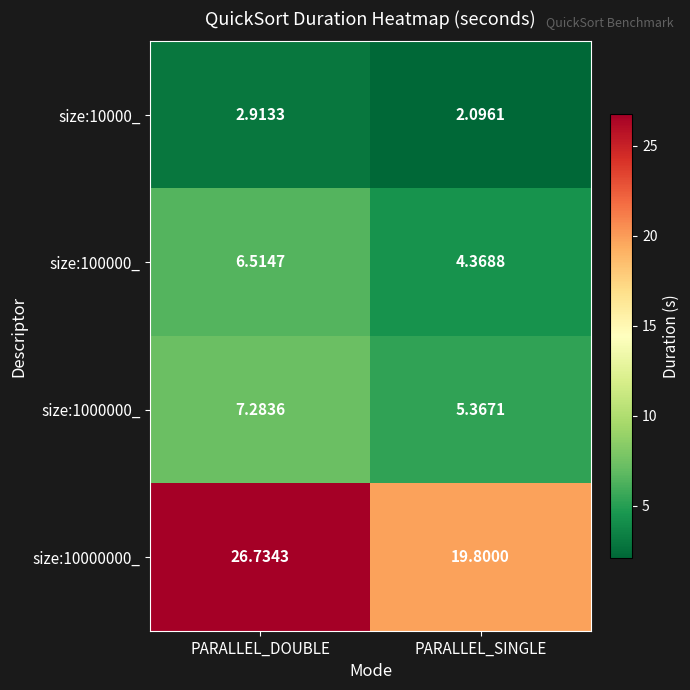

List the labels in order of size:10000_ value, largest first.

PARALLEL_DOUBLE, PARALLEL_SINGLE